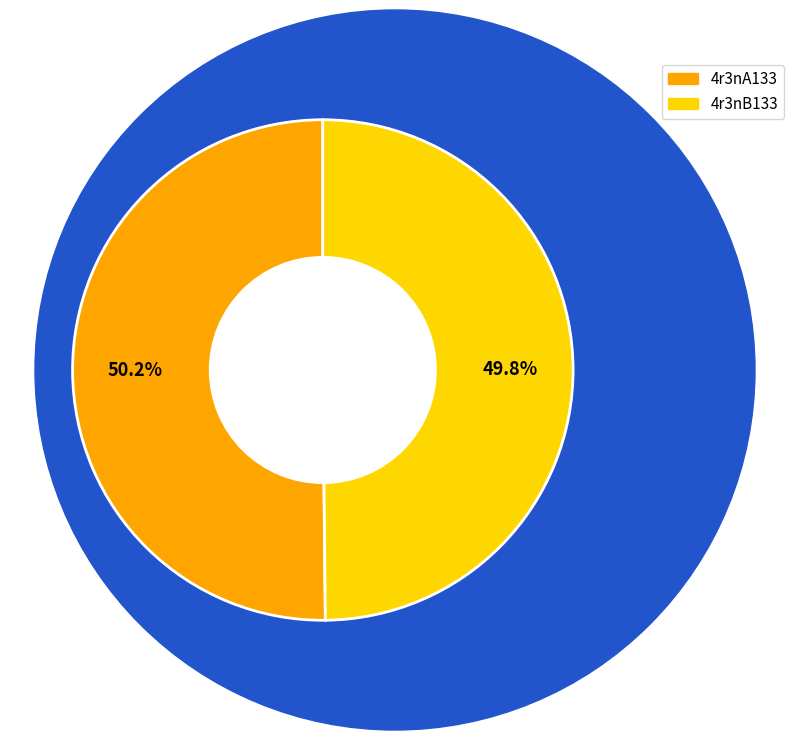

The 4r3nB133 slice represents 50% of the pie. True or false?

True